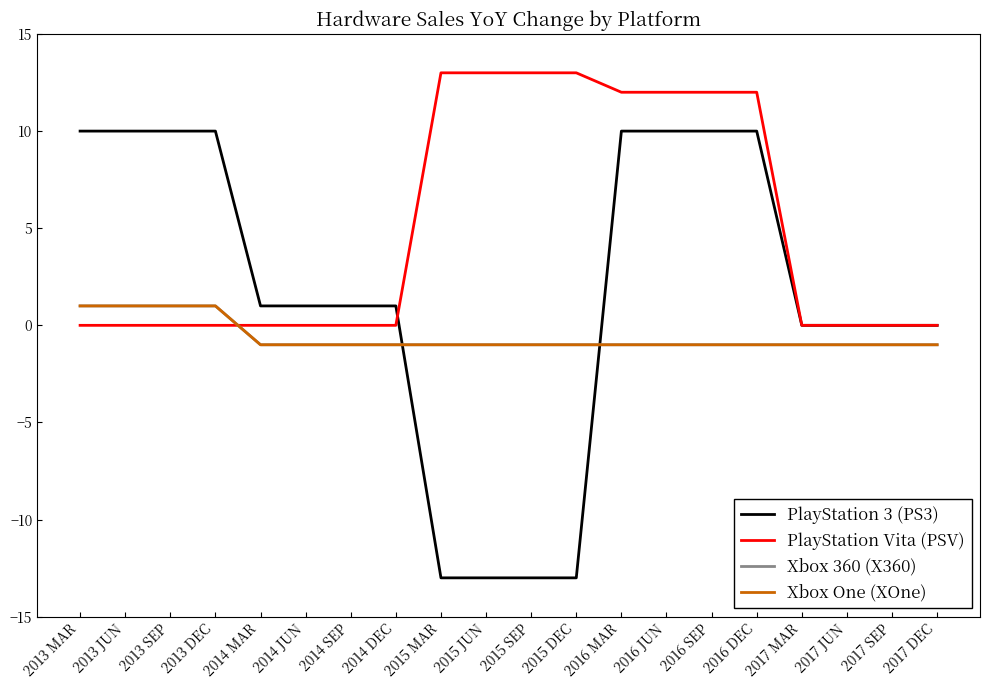

Which series ends up on top after the final intersection of Xbox 360 (X360) and PlayStation Vita (PSV)?

PlayStation Vita (PSV)